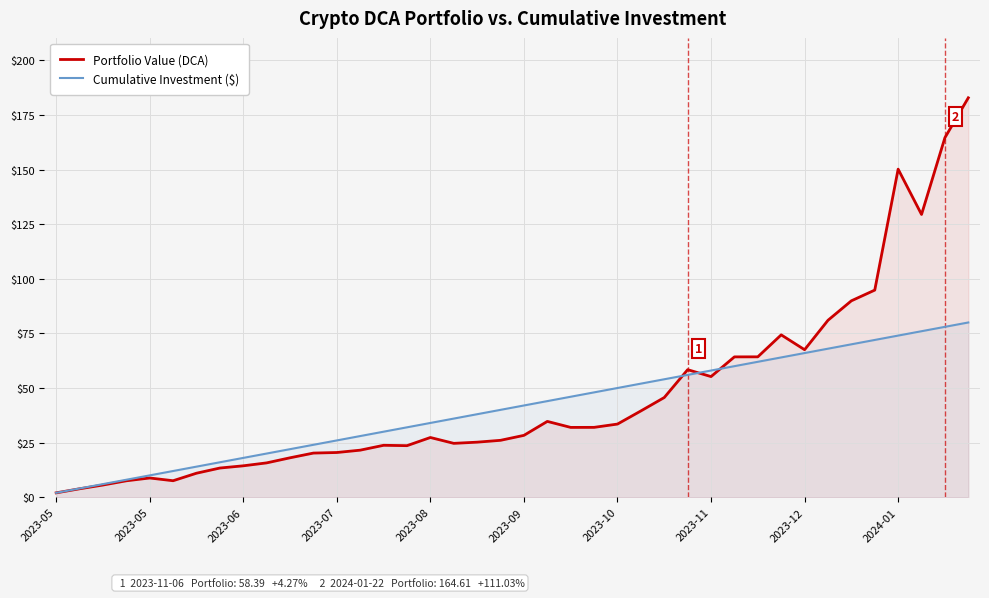

How many distinct data groups are displayed?

2